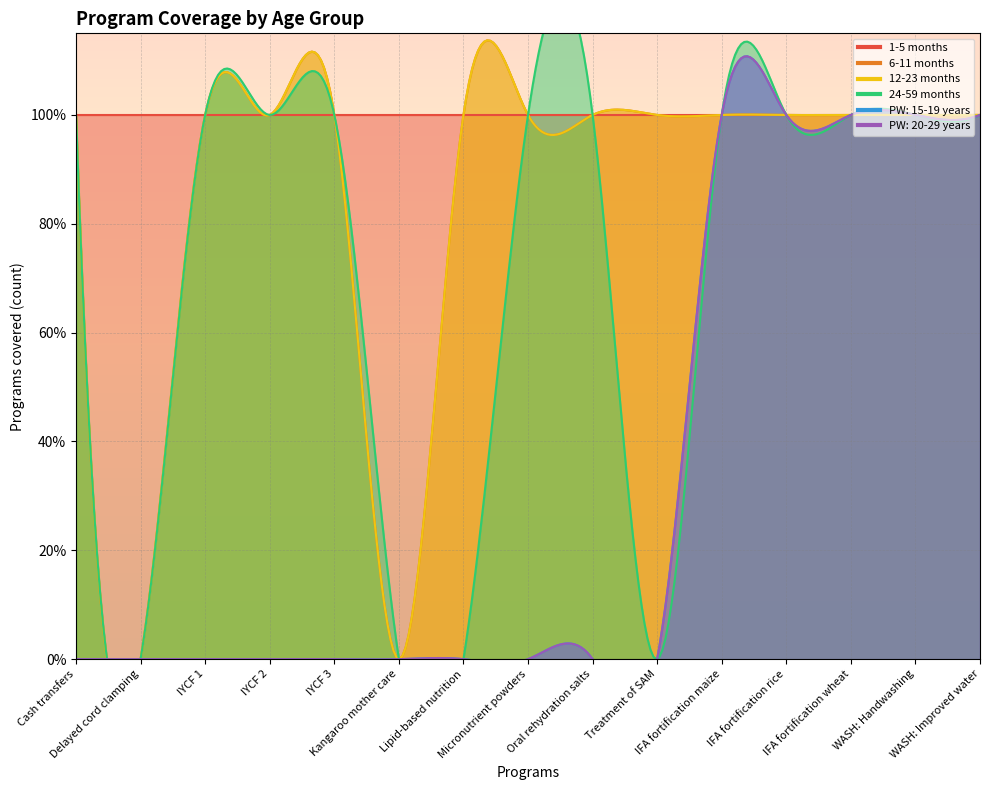

What is the difference between the PW: 15-19 years values at IFA fortification maize and Lipid-based nutrition?

1